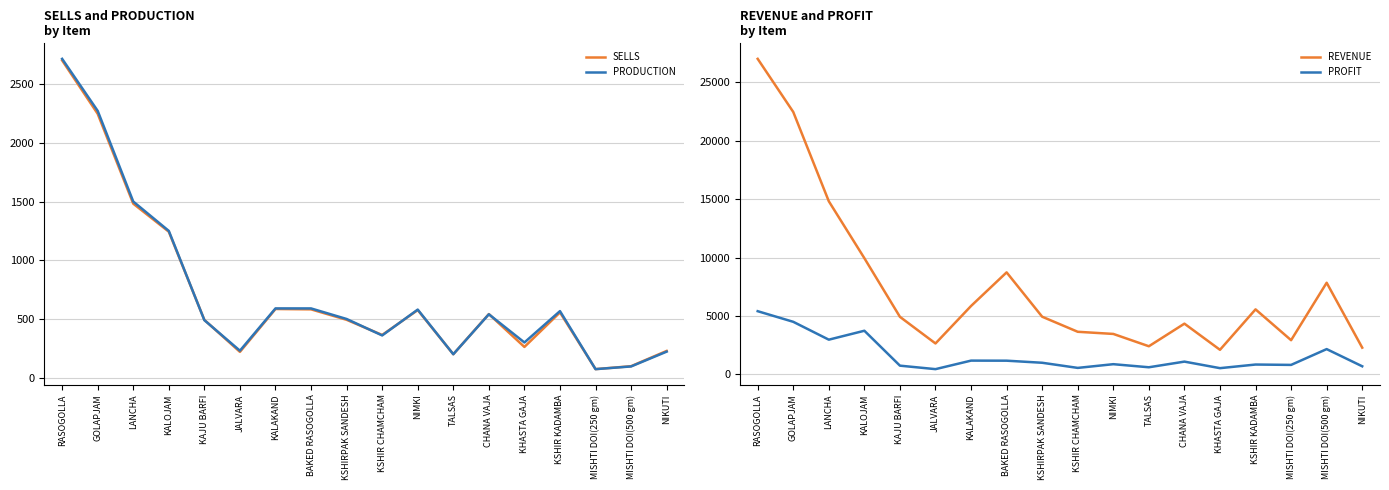

Where does the PRODUCTION series first go above 540?

RASOGOLLA